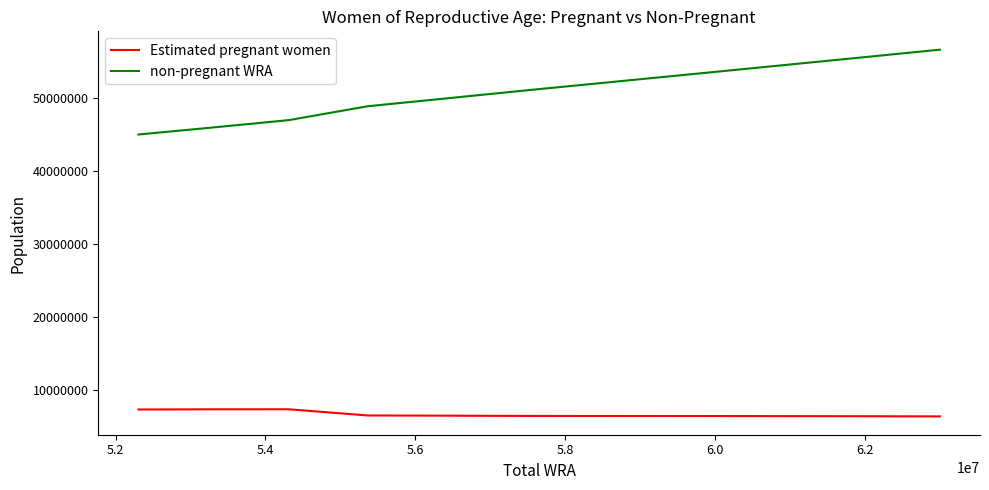

Which series has the largest total across all categories?

non-pregnant WRA